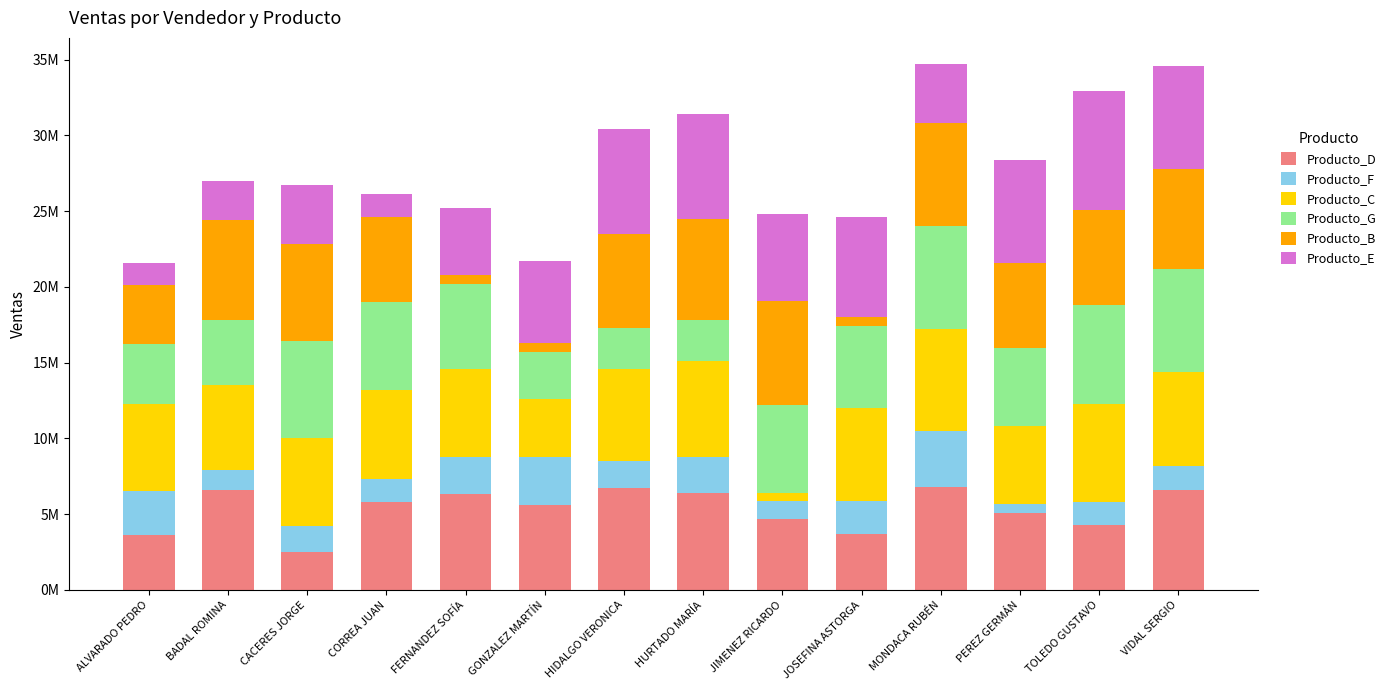

What is the label of the 1st bar from the right?

VIDAL SERGIO